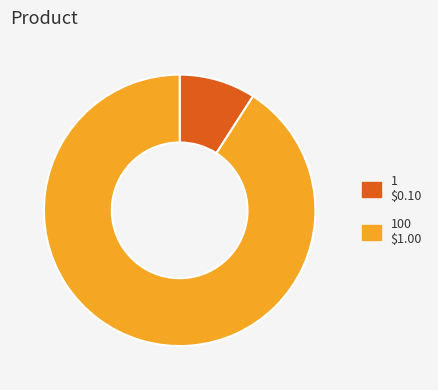

How many slices are in this pie chart?

2